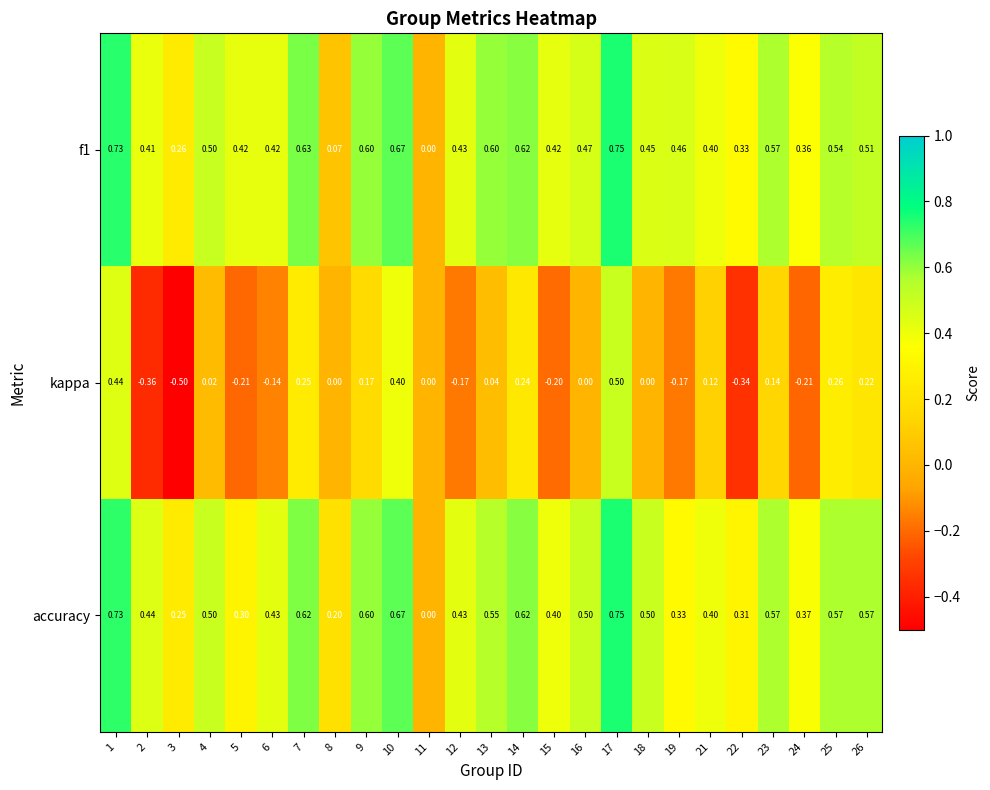

Count the number of categories in the chart.

25